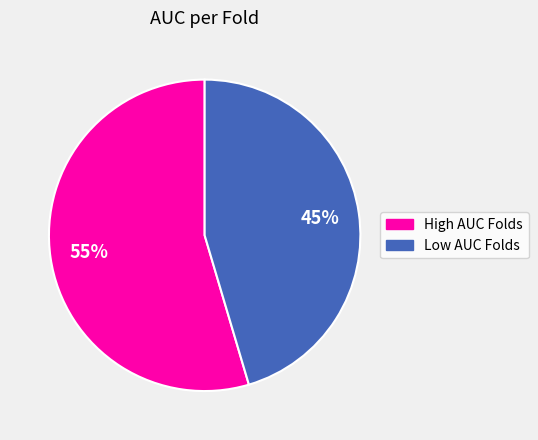

To the nearest percent, what is the average slice percentage?

50%